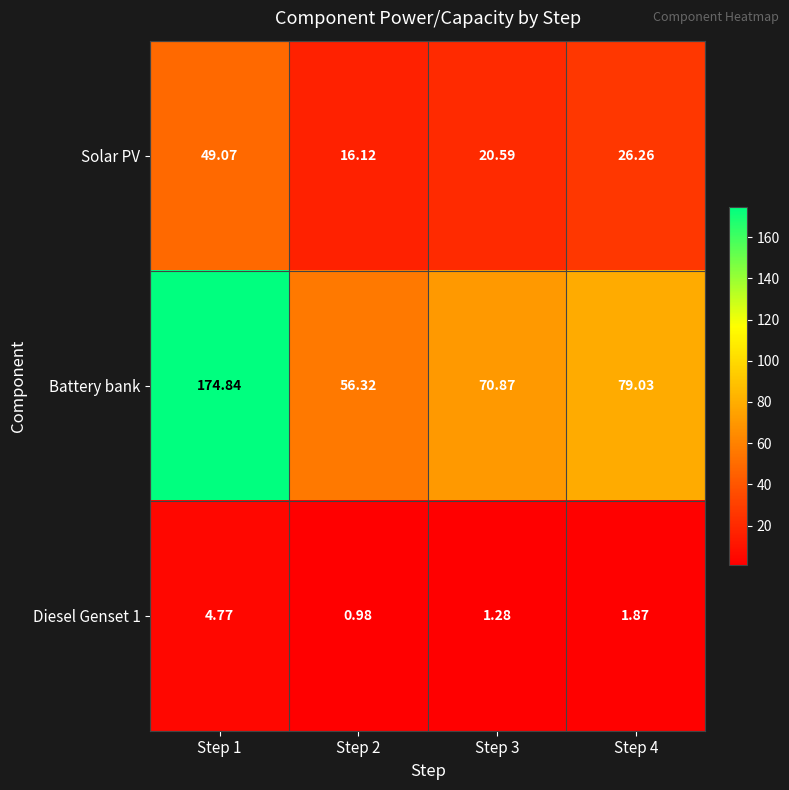

Which series has the largest total across all categories?

Battery bank